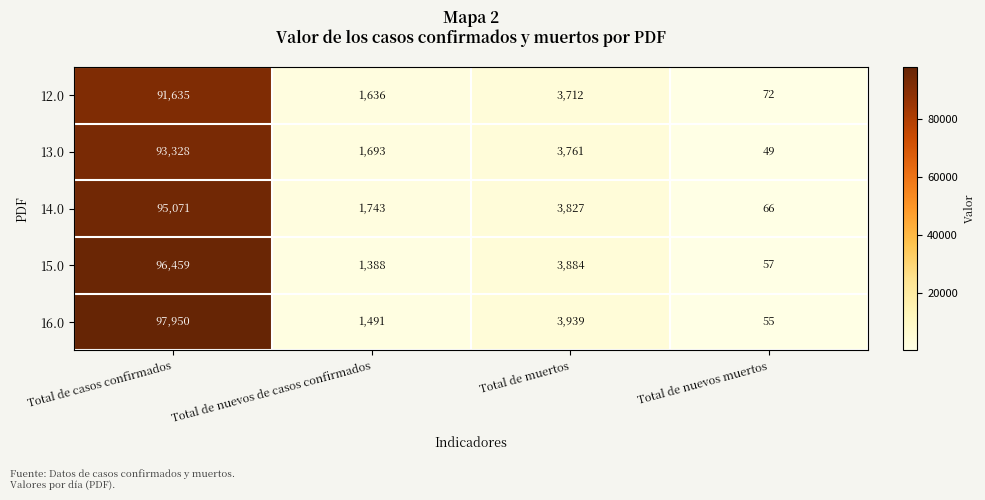

The 15.0 series shows 57 at Total de nuevos muertos. True or false?

True